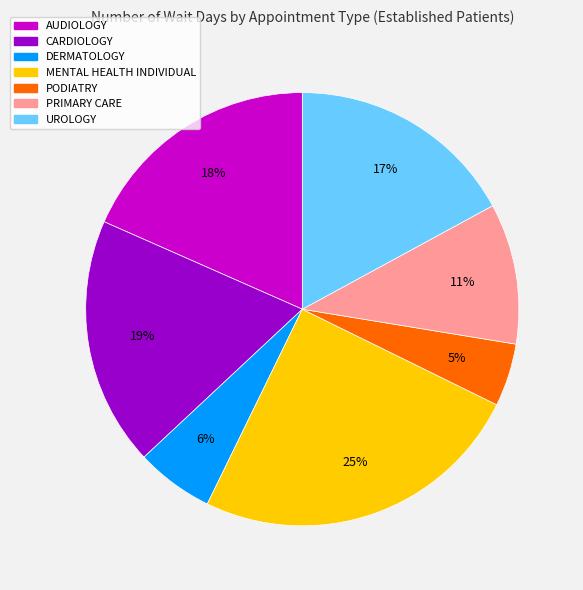

Combined, do CARDIOLOGY and PRIMARY CARE account for over 50%?

No